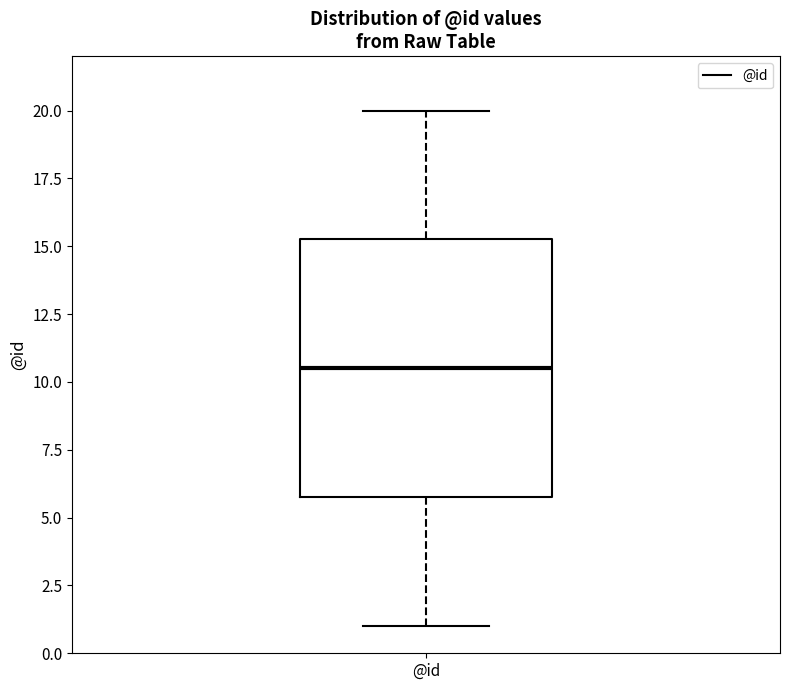

Where is the upper edge of the box for @id on the y-axis? The values are not printed on the chart, so give them approximately, as read against the axis.

15.5